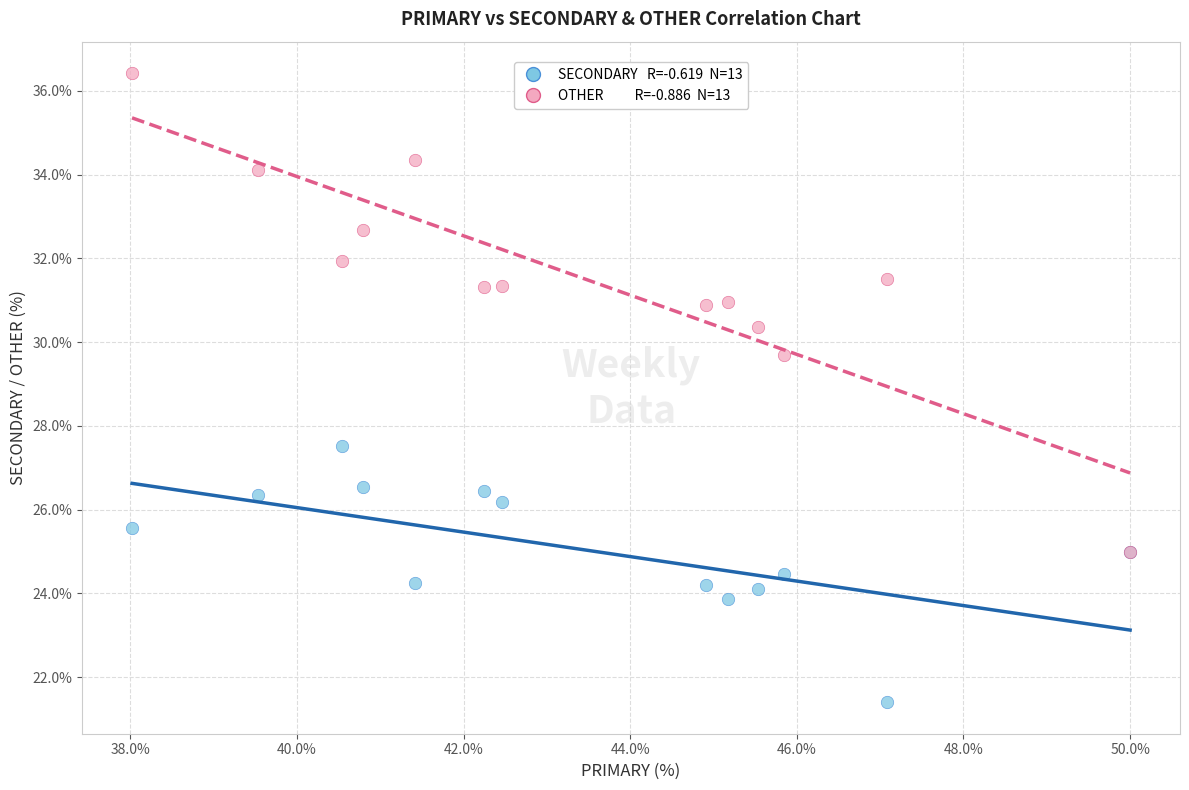

Across all series, what Y value is closest to 28?

27.5